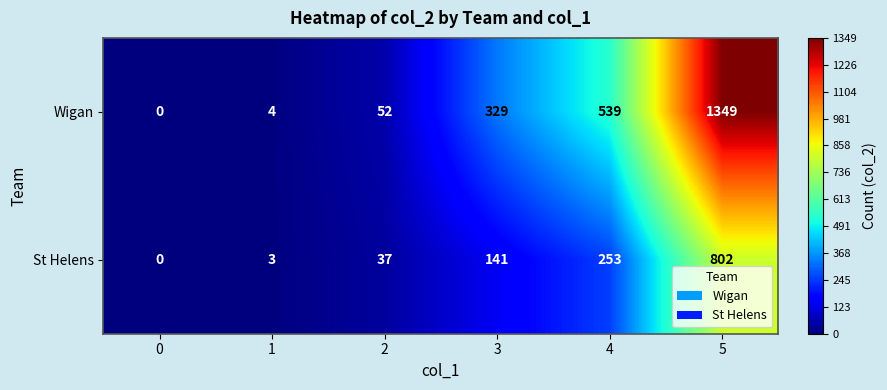

Is it true that Wigan equals 913 at 4?

False